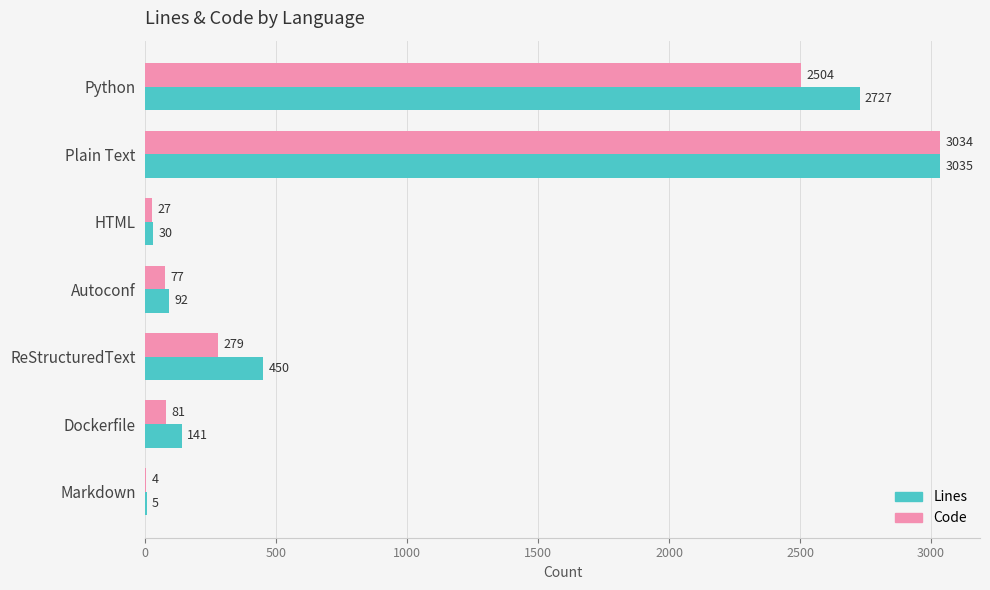

What is the approximate value of Lines at Dockerfile?

141